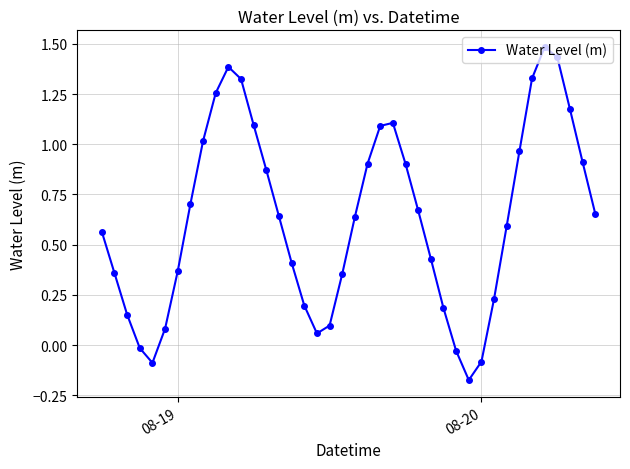

Does the chart have visible grid lines?

Yes